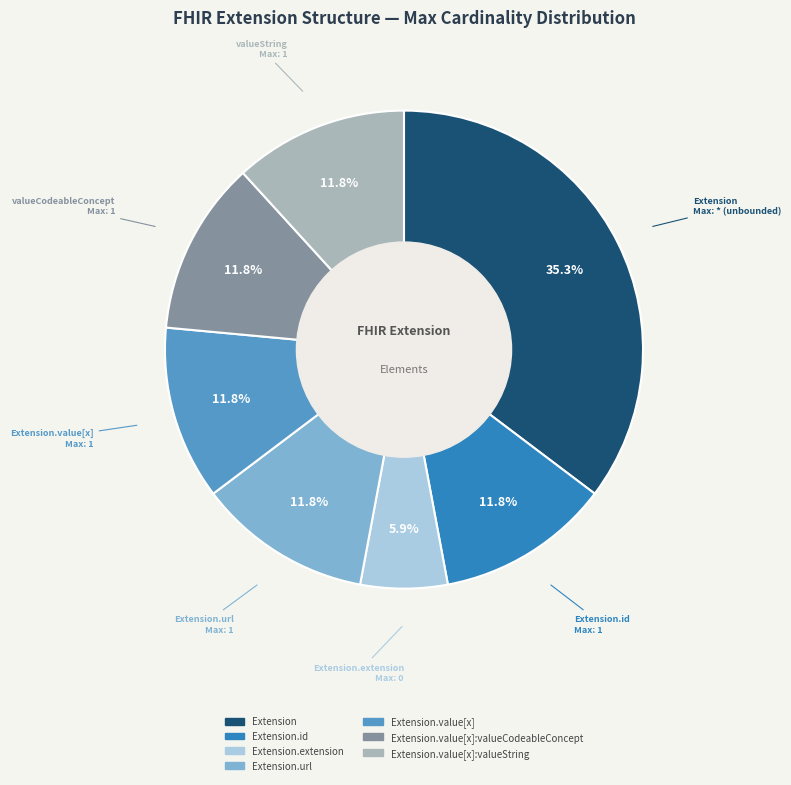

Is there a majority slice in this chart?

No